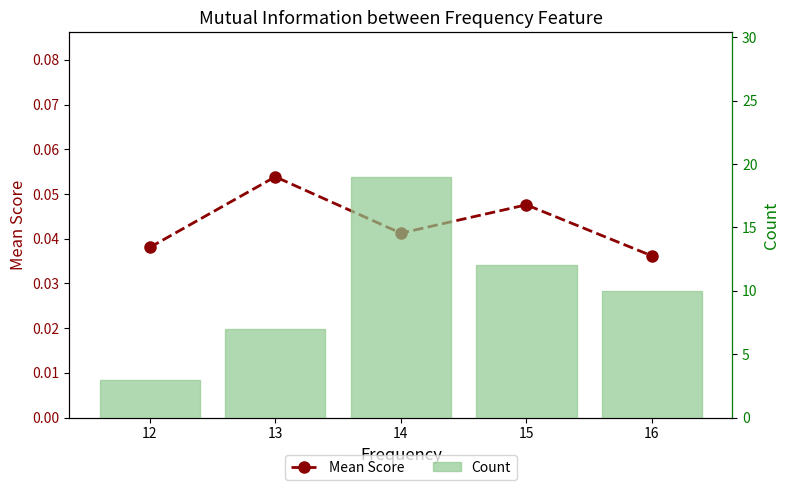

Which series has the largest total across all categories?

Count